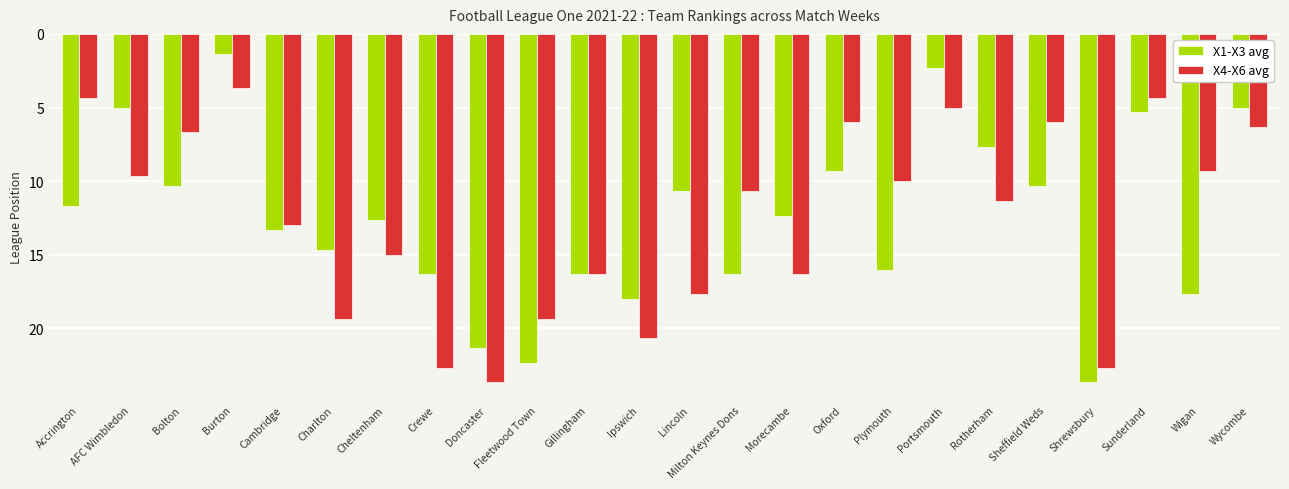

Which category has the lowest value in the X1-X3 avg series?

Burton